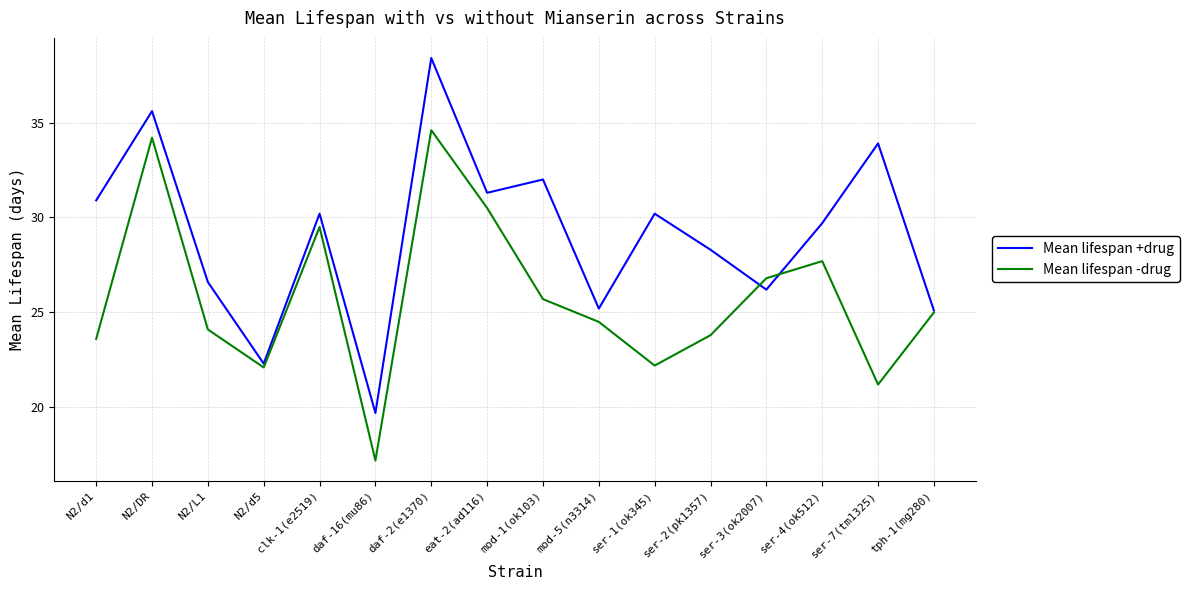

How many series are shown in this chart?

2